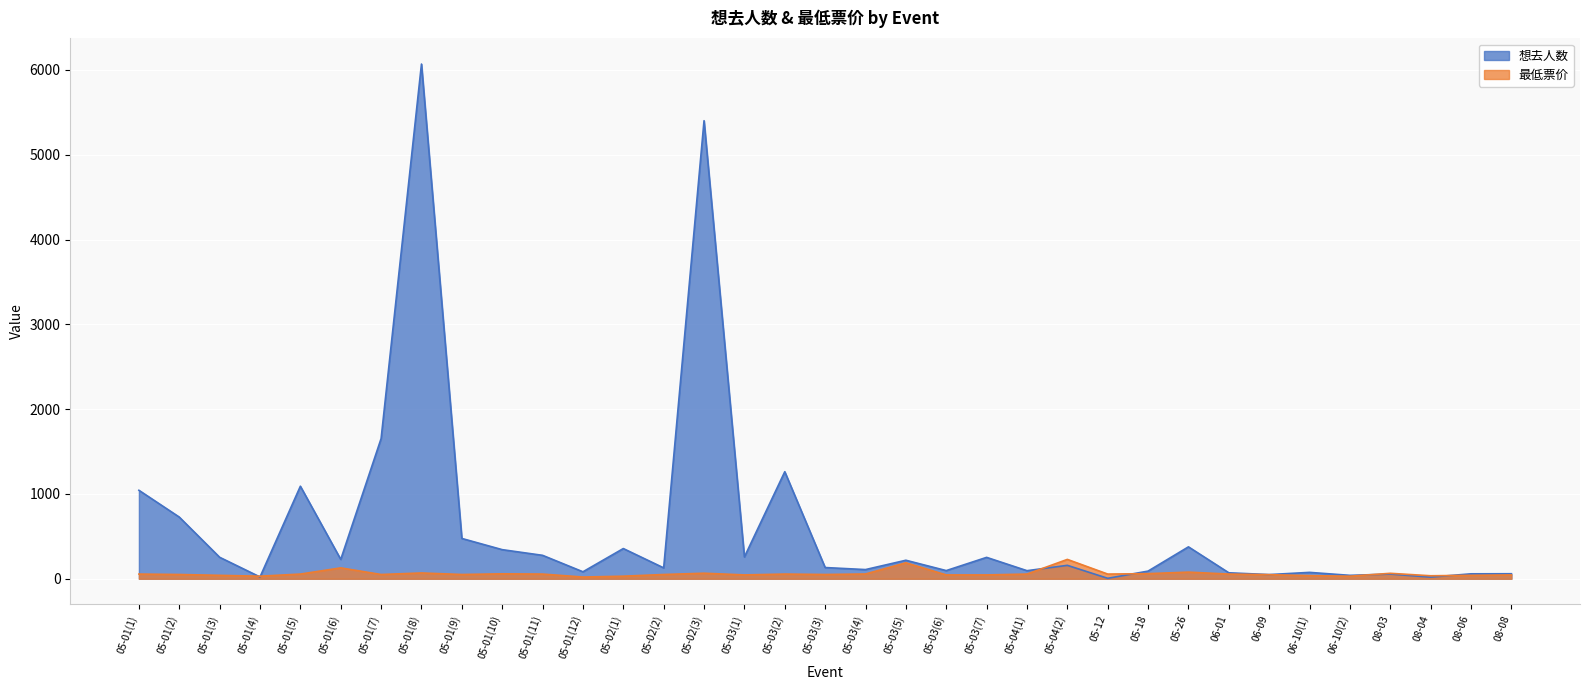

What is the label of the 4th point from the right?

08-03